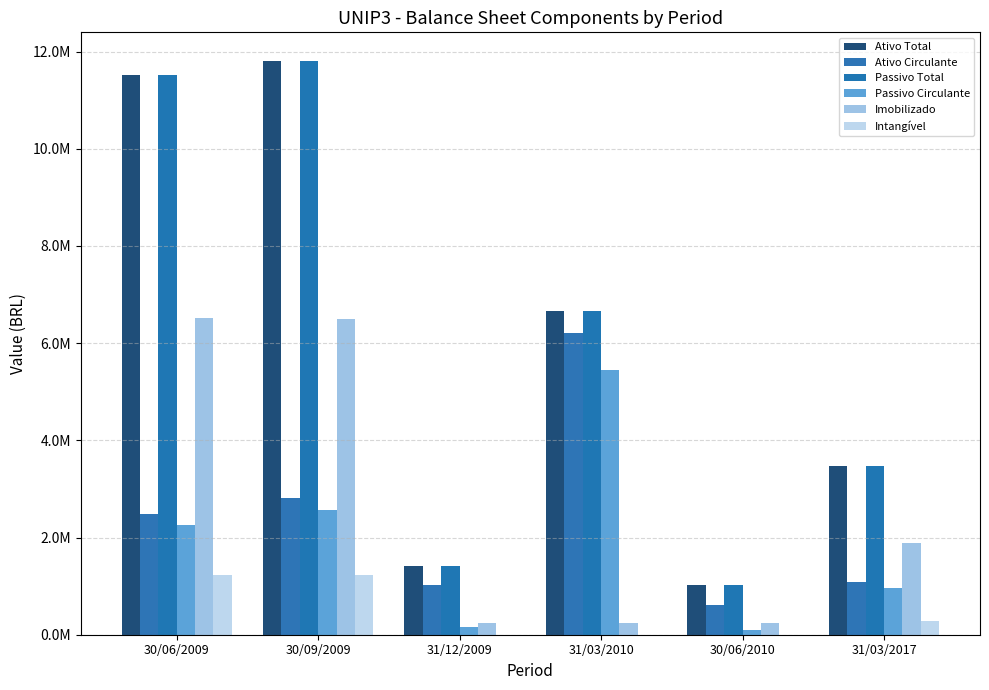

Does the chart contain stacked bars?

No